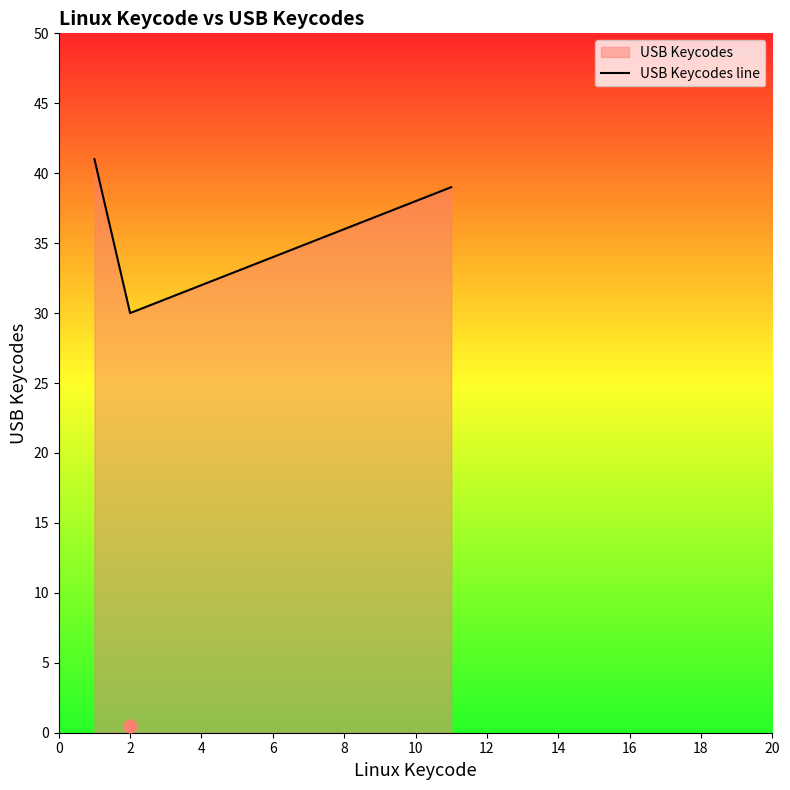

What is the change in value from 2 to 10?

+8